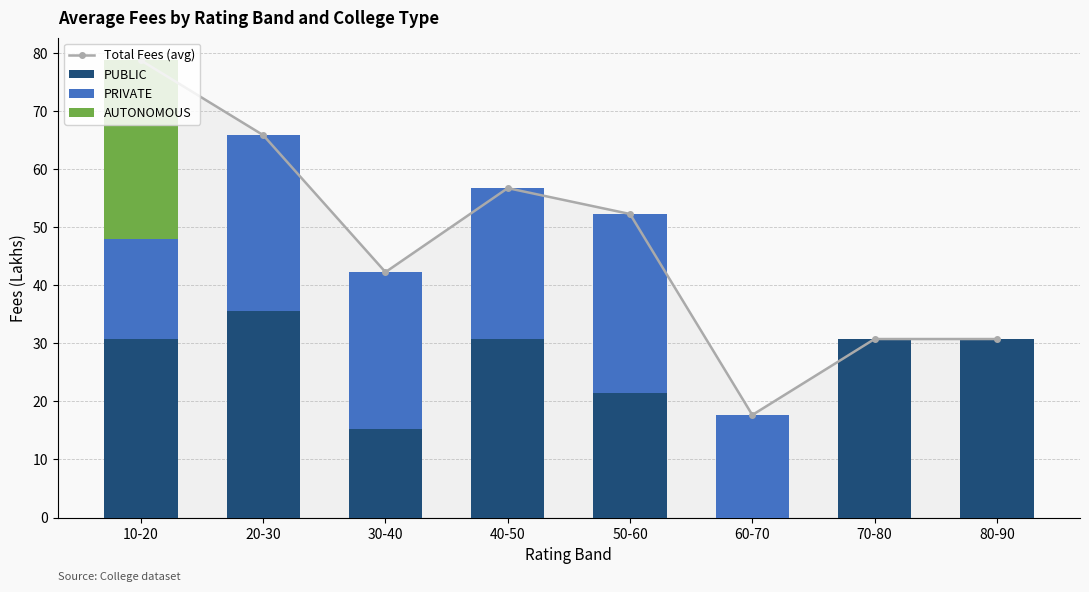

The AUTONOMOUS series shows 21.0 at 50-60. True or false?

False